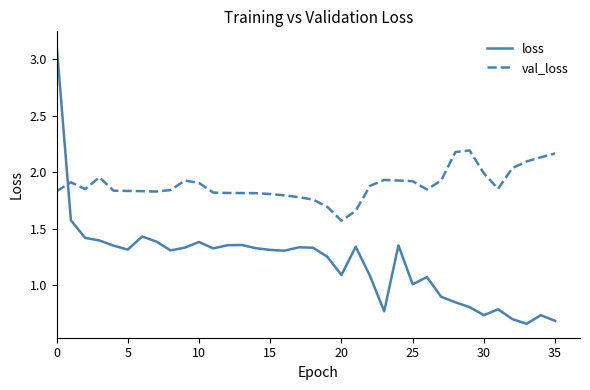

Rank the series by their maximum value, from lowest to highest.

val_loss, loss